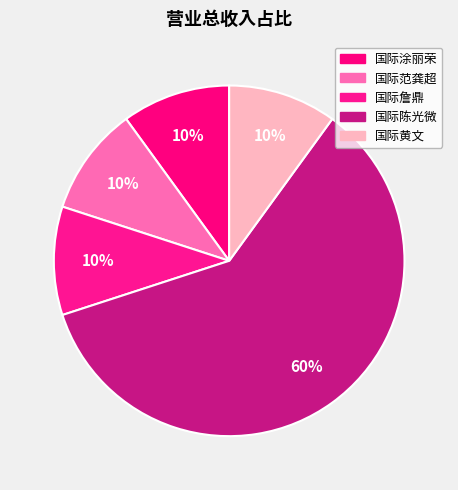

How many segments does this pie chart have?

5